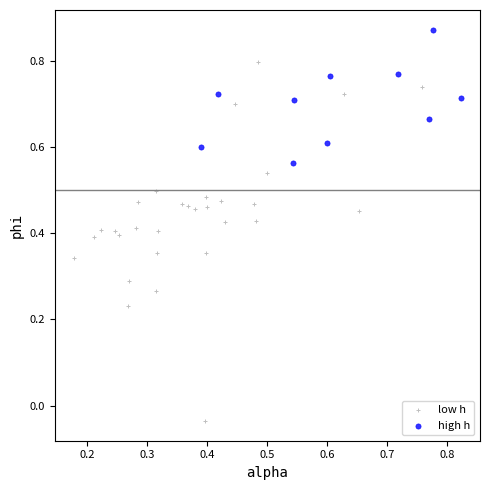

Which series contains the lowest Y value?

low h